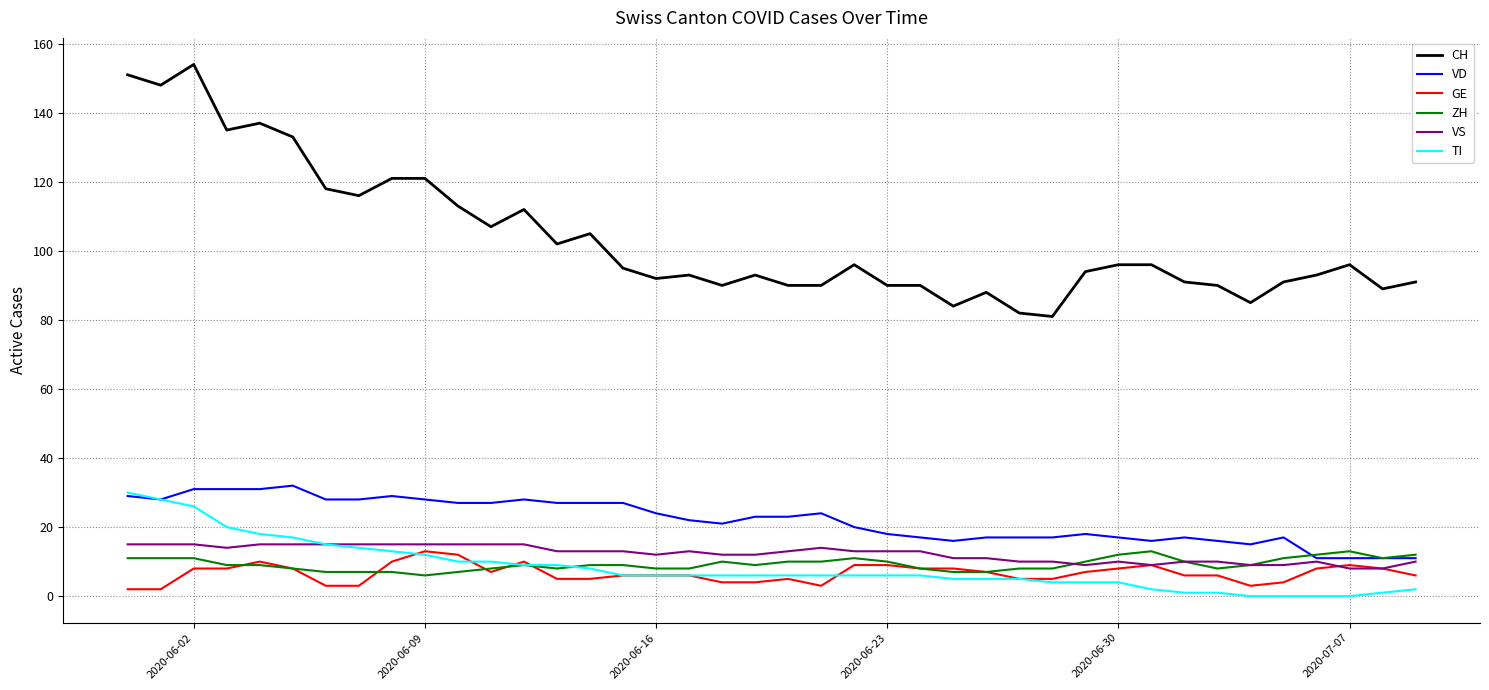

What are all the series names shown in the legend?

CH, VD, GE, ZH, VS, TI